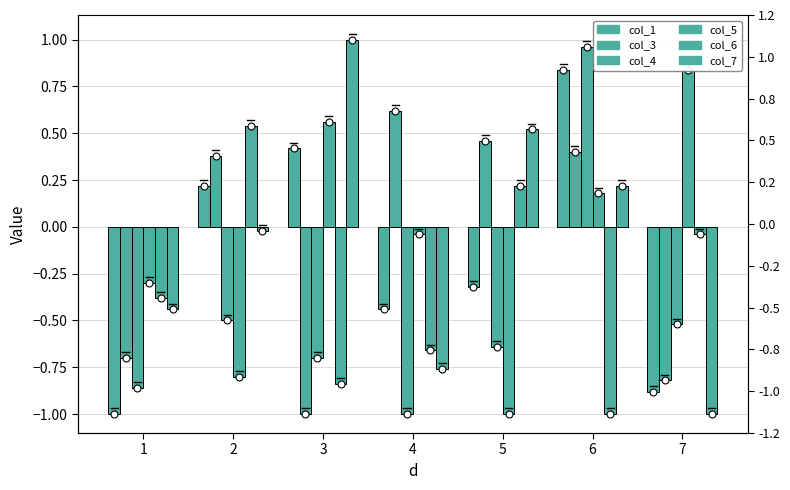

What are all the series names shown in the legend?

col_1, col_3, col_4, col_5, col_6, col_7